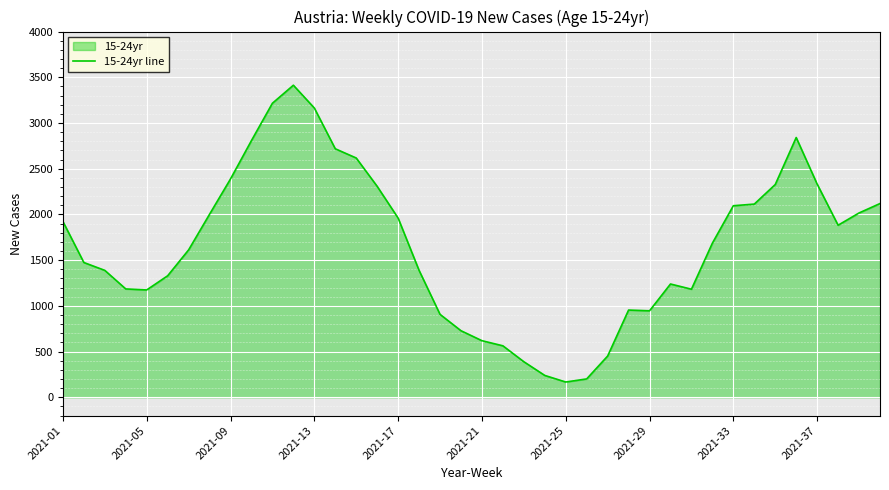

What is the sum of all values?

66062